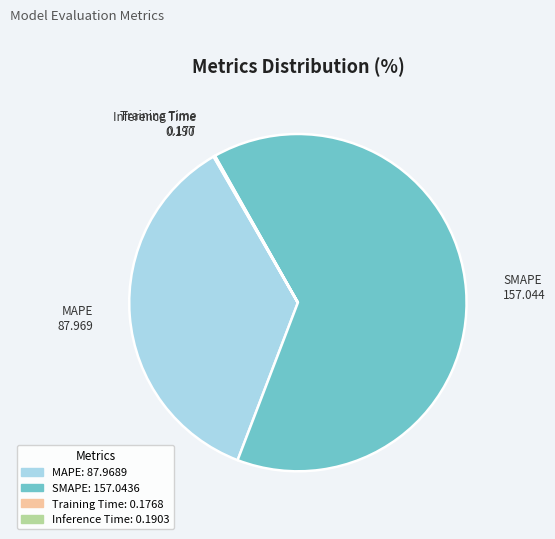

Does MAPE represent more than half of the total?

No